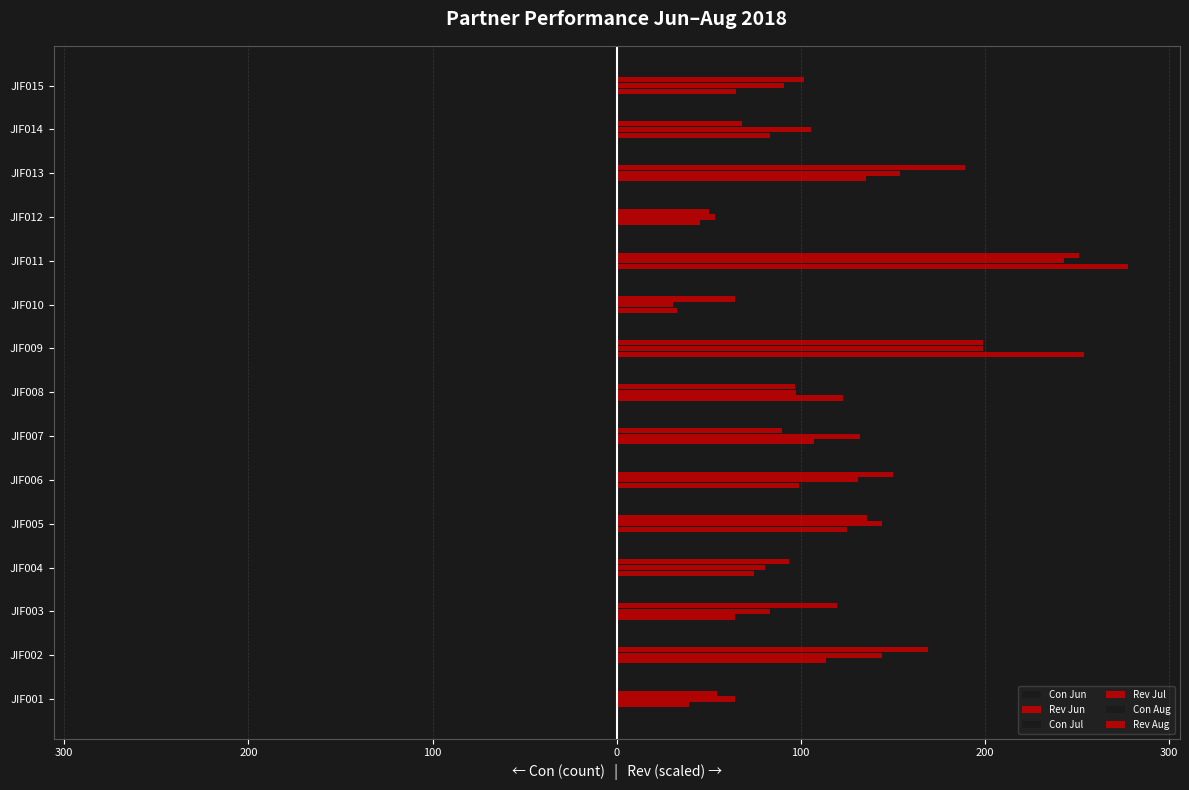

What is the value of the Rev Aug bar at the 14th from the left?

67.9